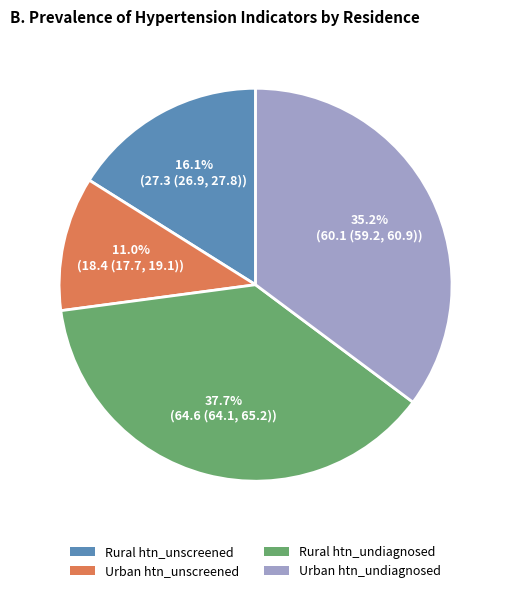

Is the sum of Rural htn_unscreened and Urban htn_unscreened greater than half?

No